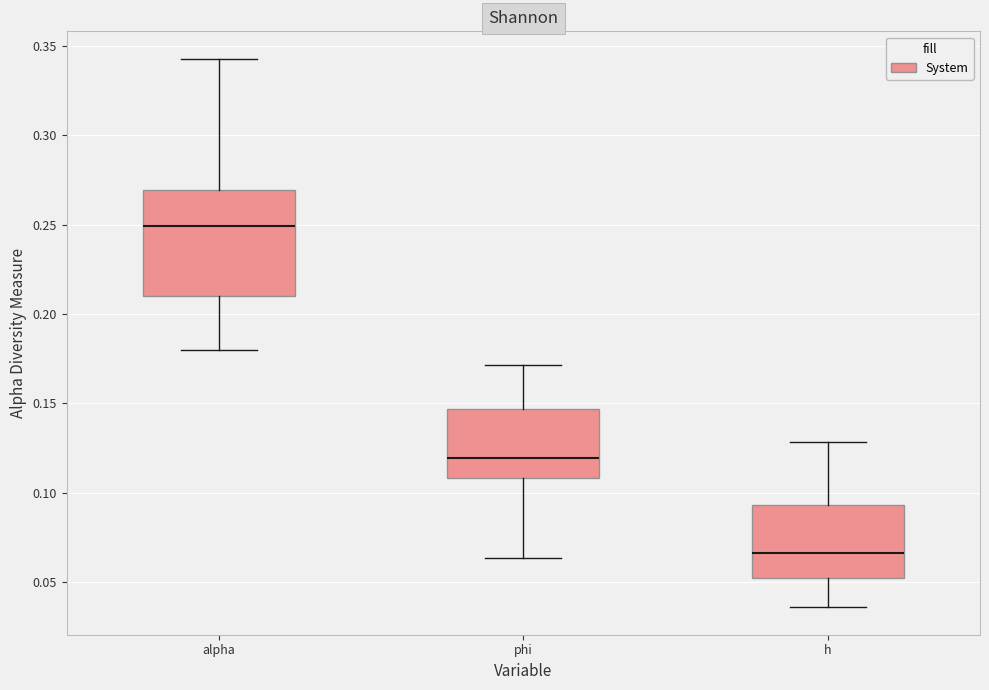

Reading left to right, read every box against the y-axis: the position of its median line, the range the box covers, and the ends of its whiskers. The values are not printed on the chart, so give them approximately, as read against the axis.

alpha: median 0.250, box 0.210 to 0.270, whiskers 0.180 to 0.345
phi: median 0.120, box 0.110 to 0.145, whiskers 0.065 to 0.170
h: median 0.065, box 0.050 to 0.095, whiskers 0.035 to 0.130